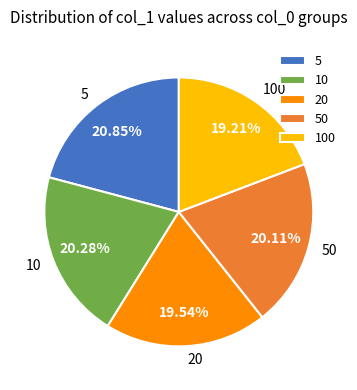

Does 100 represent more than half of the total?

No